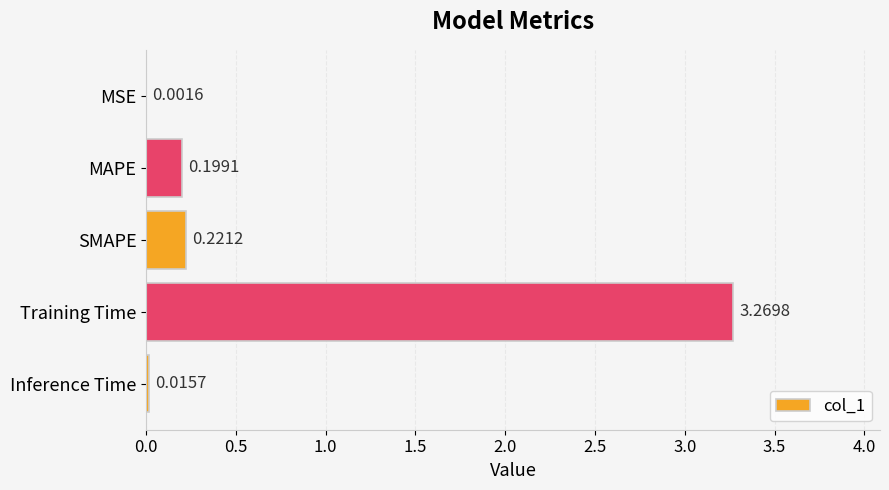

What is the average value?

0.7